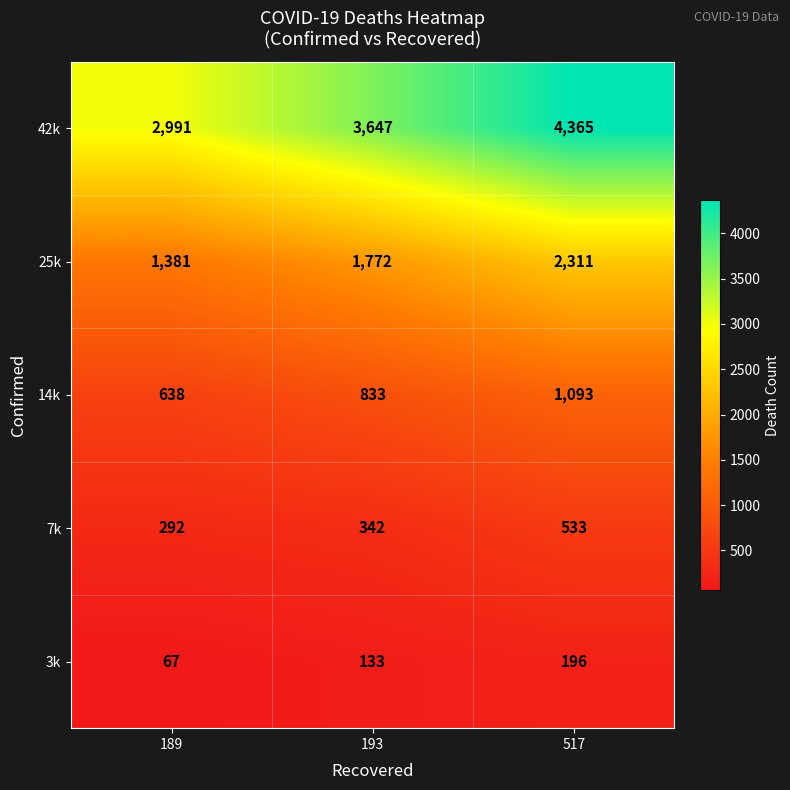

True or false: 3k has a value of 133 at 193.

True